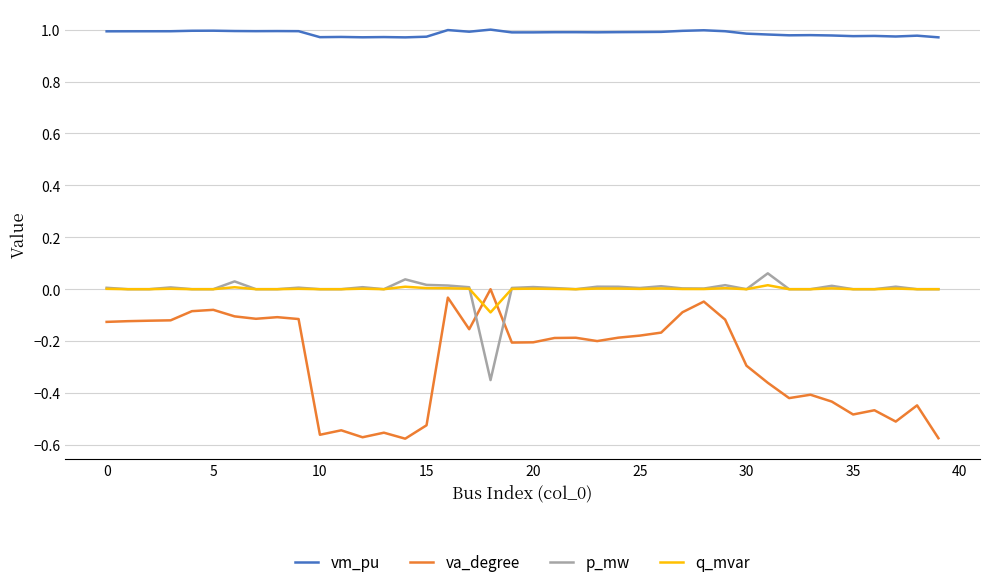

True or false: va_degree and p_mw cross at least once.

True